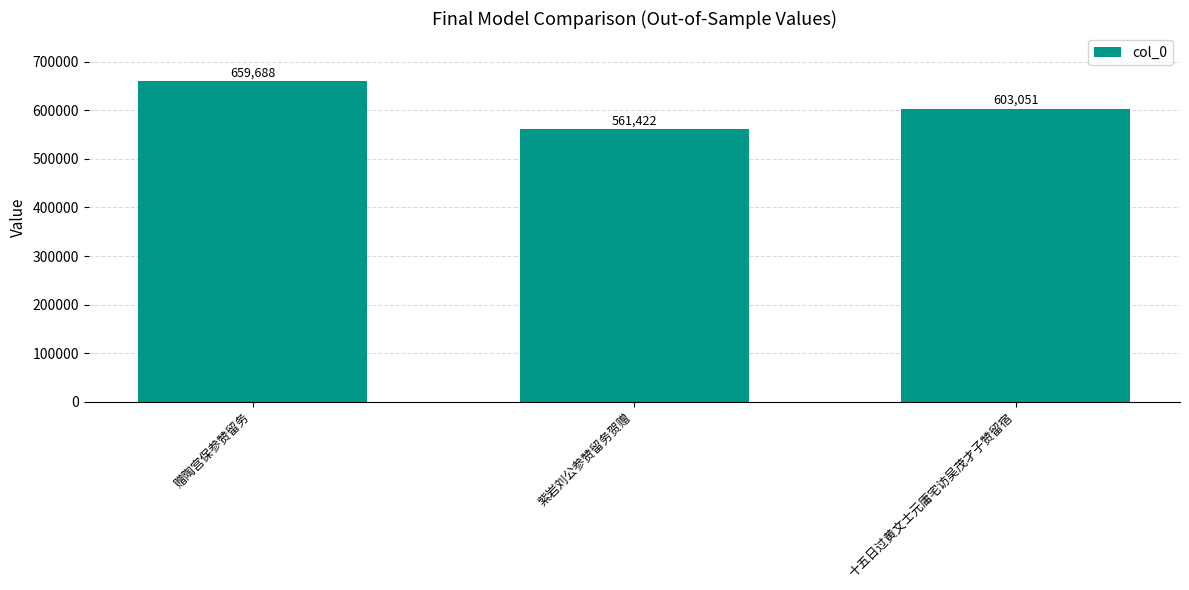

What is the approximate value at 紫岩刘公参赞留务贺赠, to the nearest 10?

561420